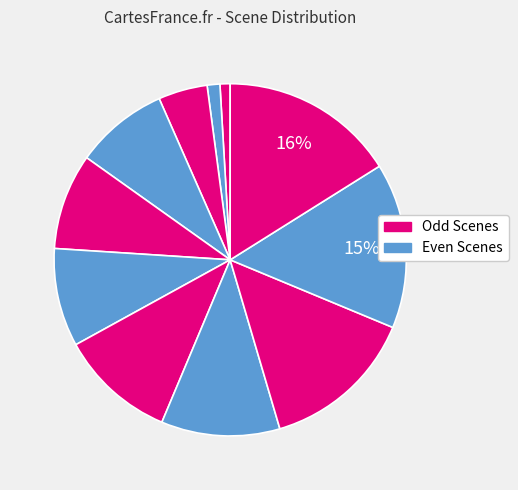

Count the number of slices in the pie.

11